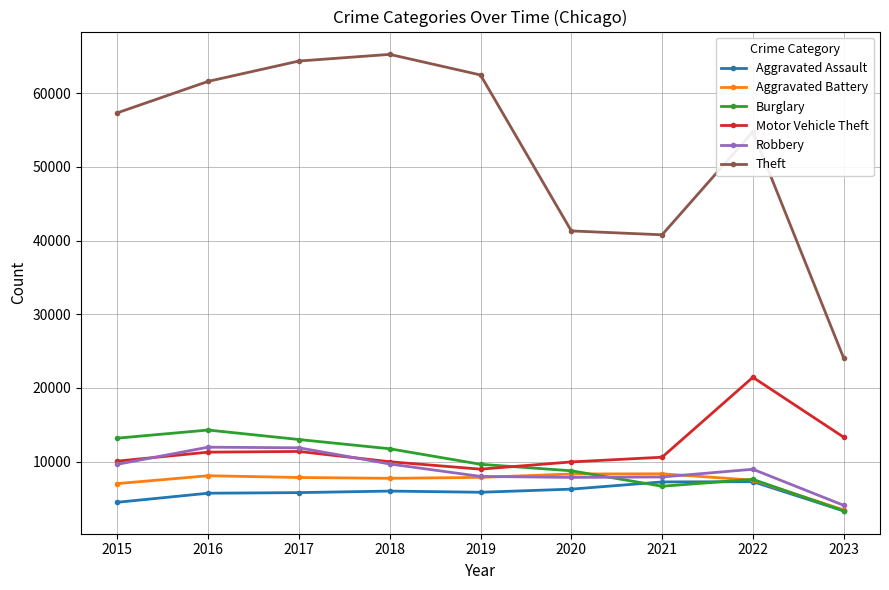

Is it true that Burglary equals 7591 at 2022?

True